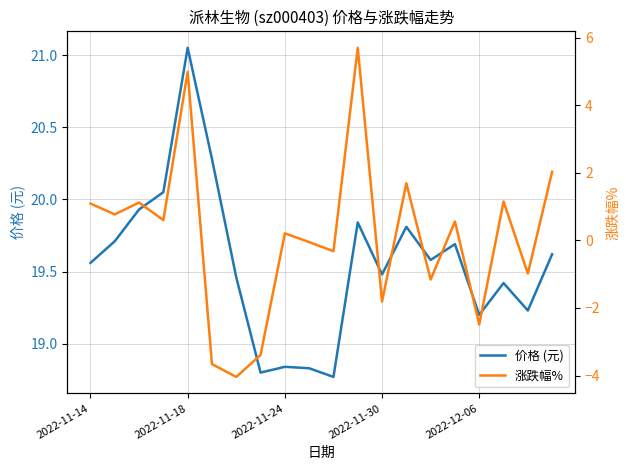

How many series are shown in this chart?

2